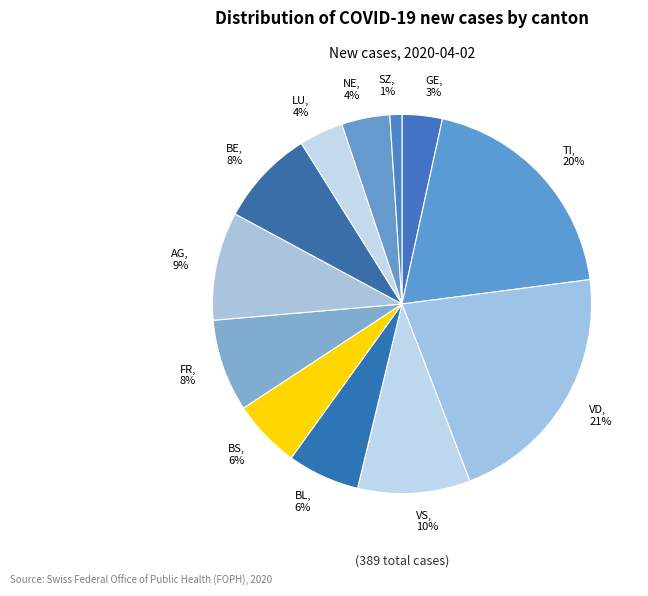

The SZ slice represents 11% of the pie. True or false?

False